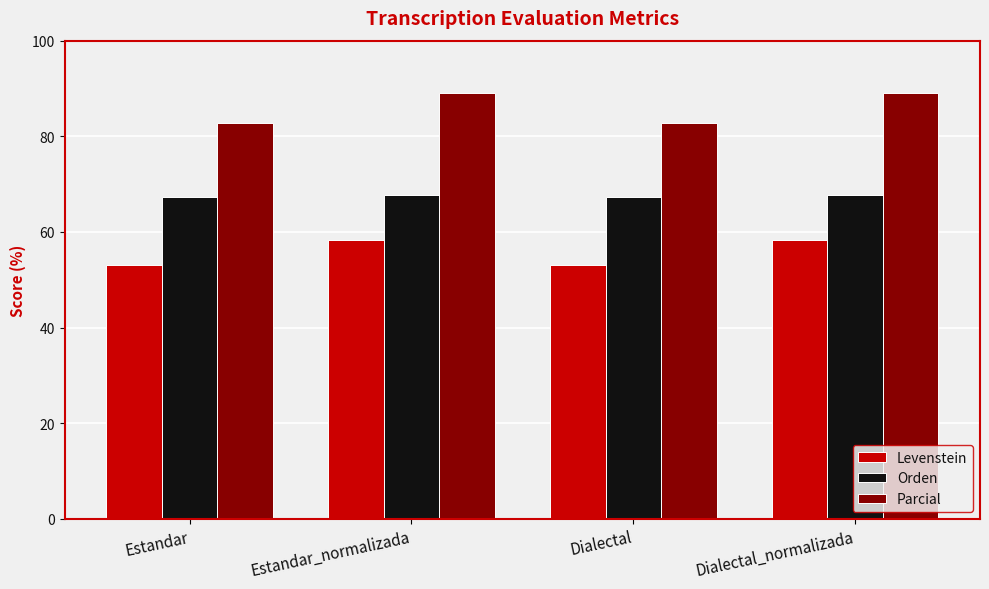

Reading right to left, extract all data points from this chart.

Levenstein: Dialectal_normalizada=58.2	Dialectal=53.2	Estandar_normalizada=58.2	Estandar=53.2
Orden: Dialectal_normalizada=67.8	Dialectal=67.2	Estandar_normalizada=67.8	Estandar=67.2
Parcial: Dialectal_normalizada=89.1	Dialectal=82.9	Estandar_normalizada=89.1	Estandar=82.9